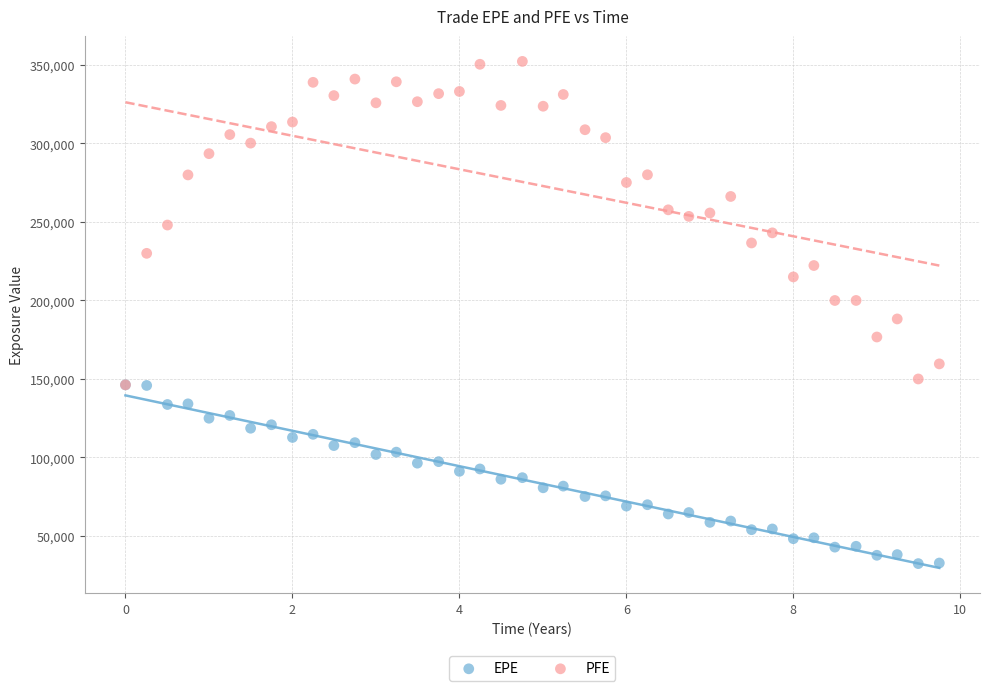

Which series has the widest spread of Y values?

PFE